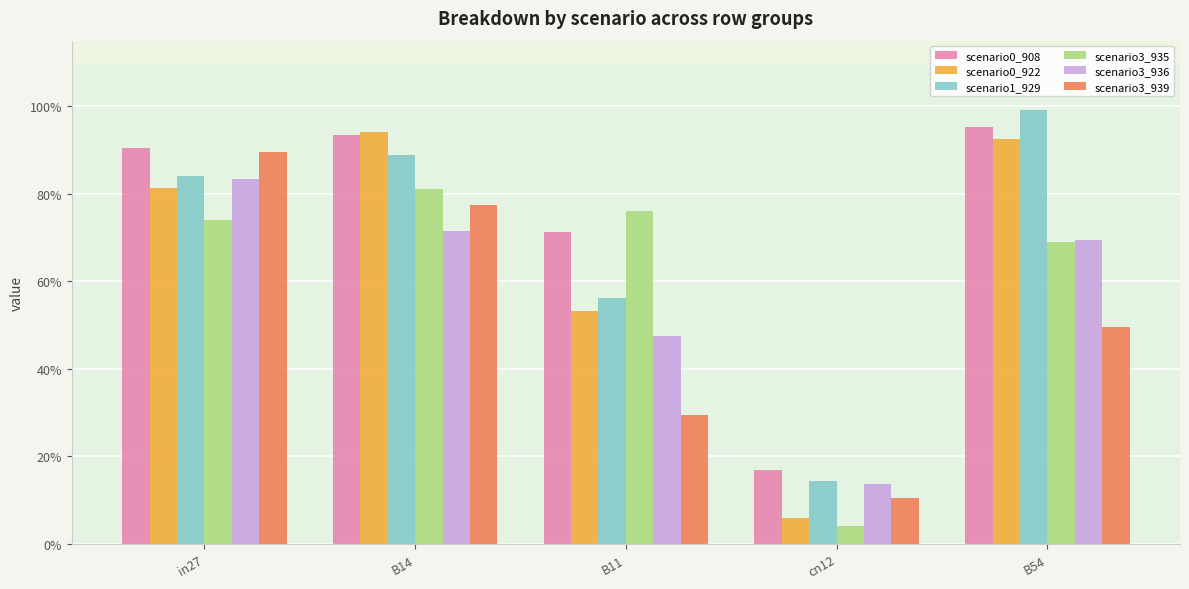

Which category has the lowest value across all series?

cn12